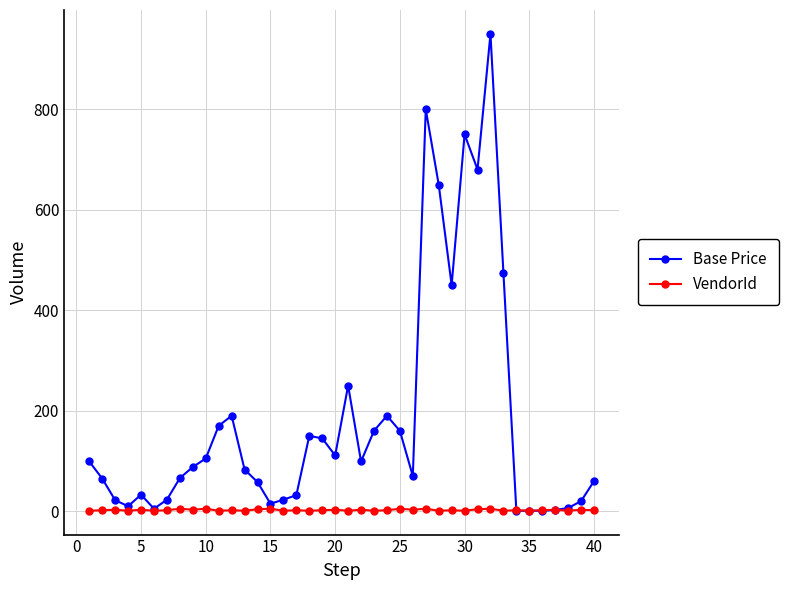

Count the number of data series in this chart.

2